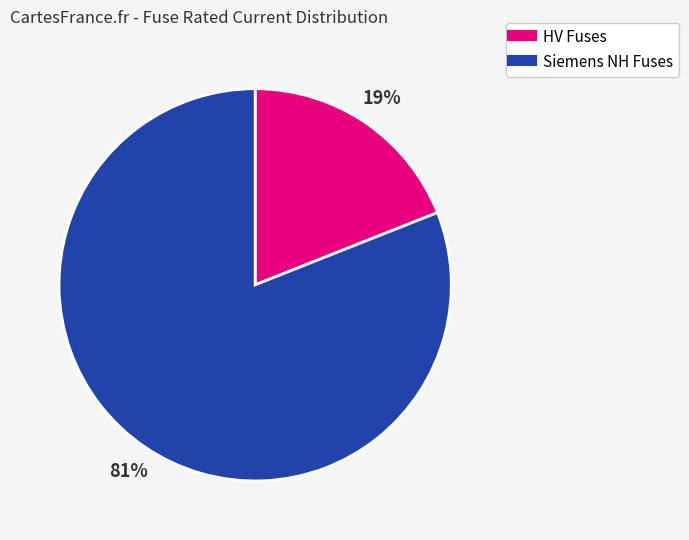

Does any single category account for the majority?

Yes